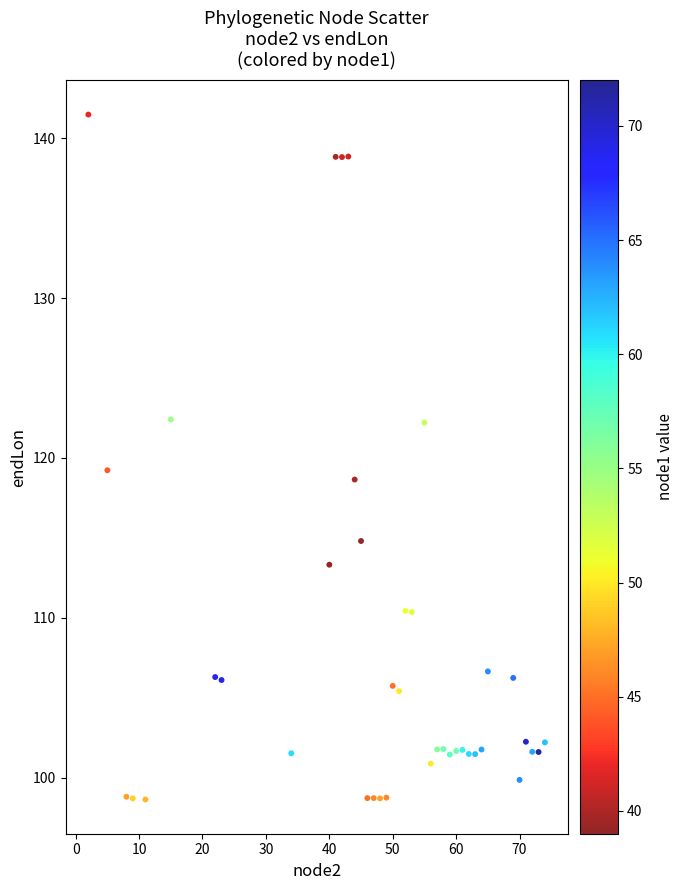

What is the range of Y values (max minus min)?

42.9